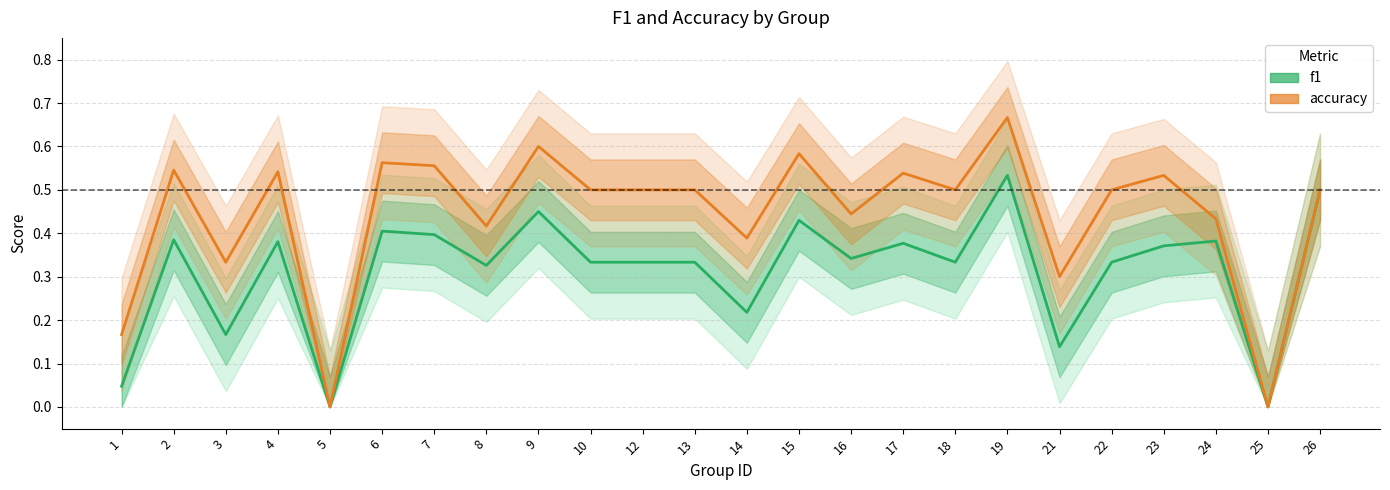

True or false: accuracy and f1 cross at least once.

False